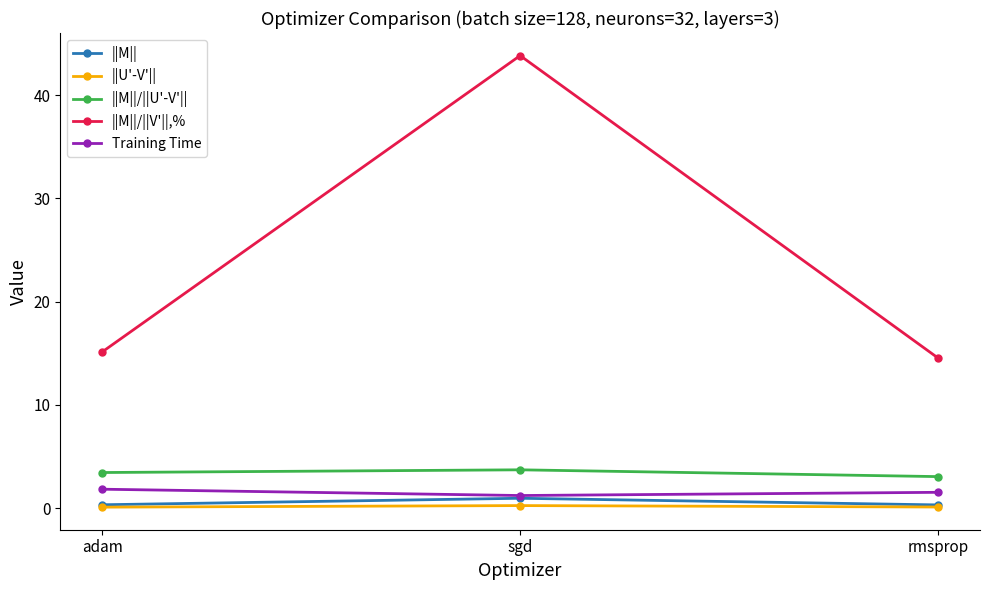

At which category is the sum across all series the highest?

sgd